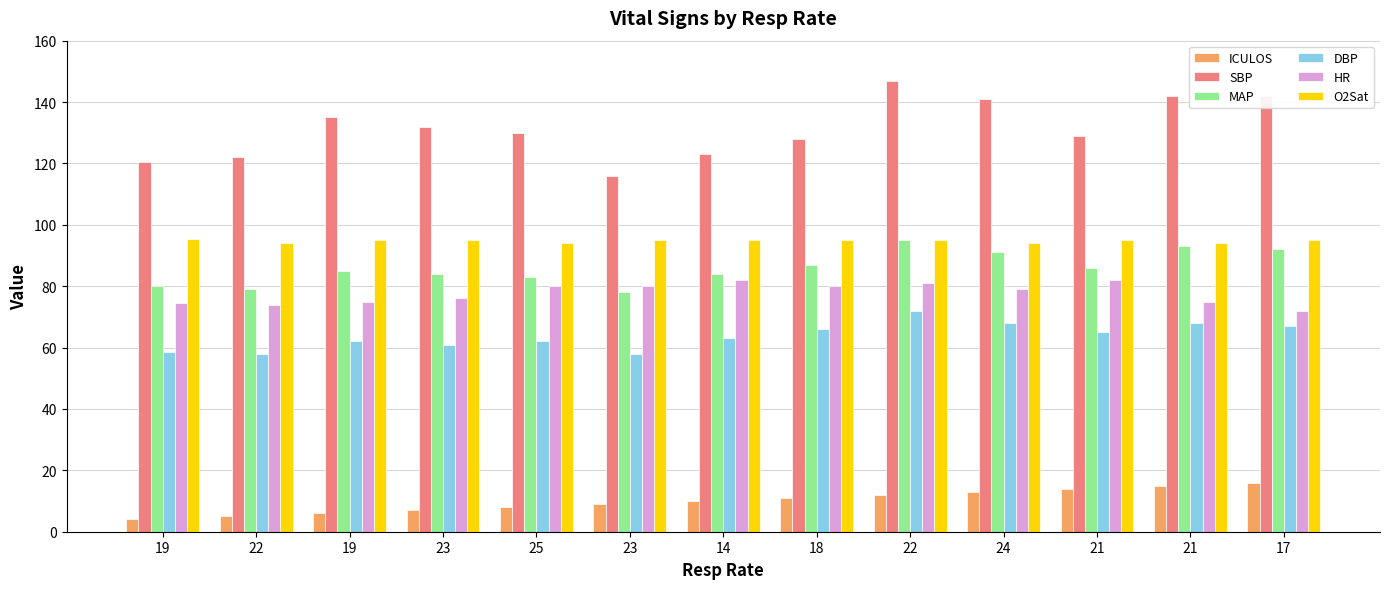

Between 19 and 21, which series saw the biggest shift?

ICULOS